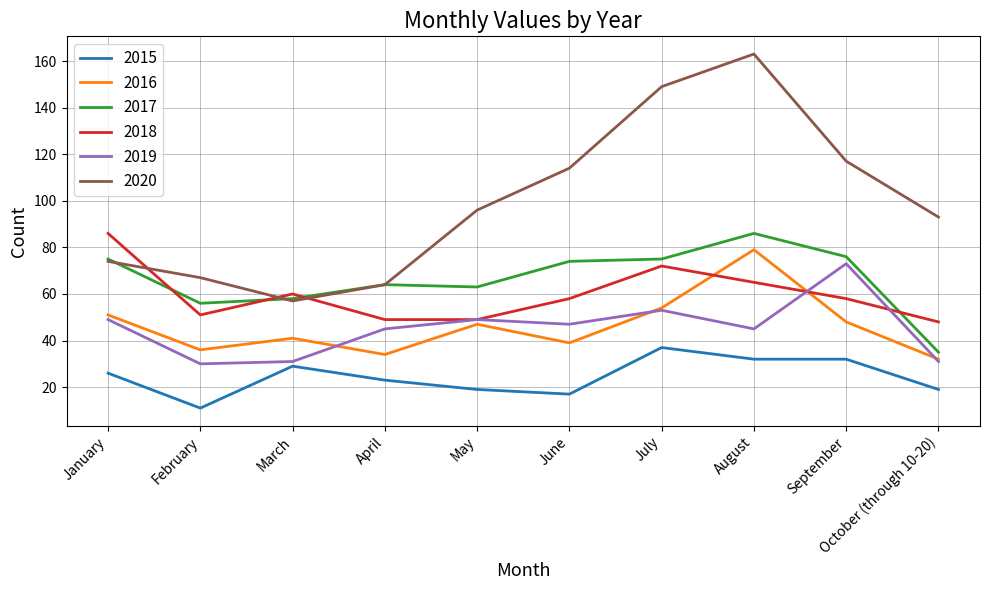

How many interior local valleys does the 2016 series have?

3